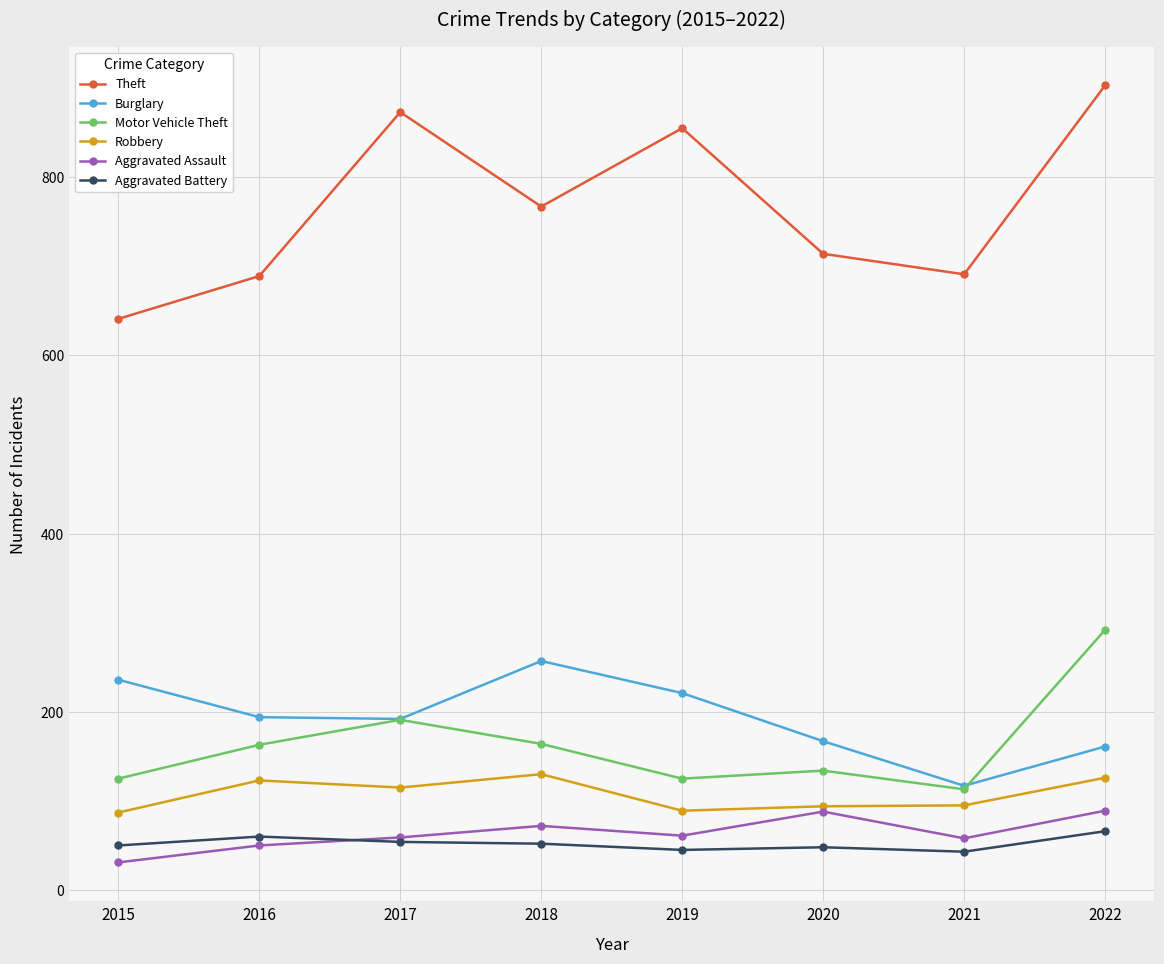

In Robbery, how many points are lower than both neighbors (excluding endpoints)?

2